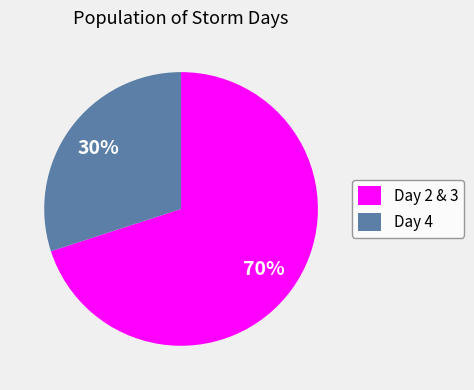

Is it true that Day 4 is 30% of the pie?

True